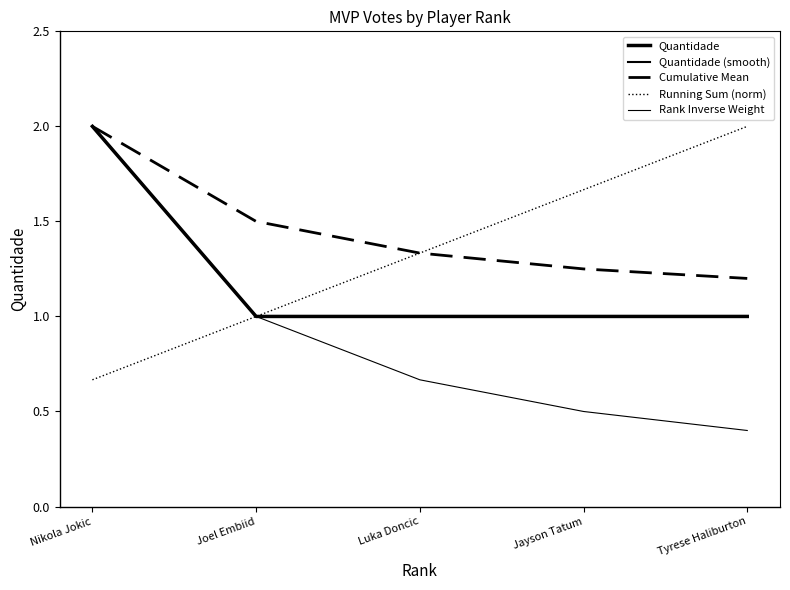

What is the average value?

1